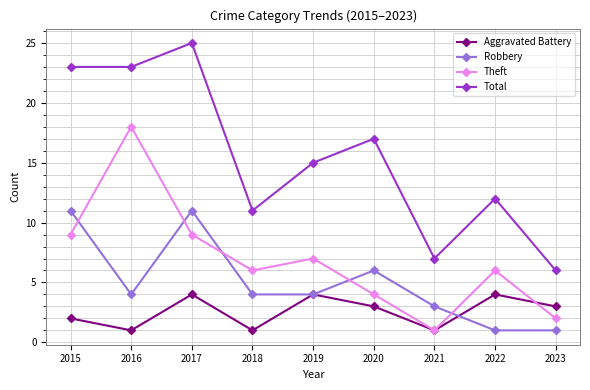

What is the difference between the highest and lowest values at 2022?

11